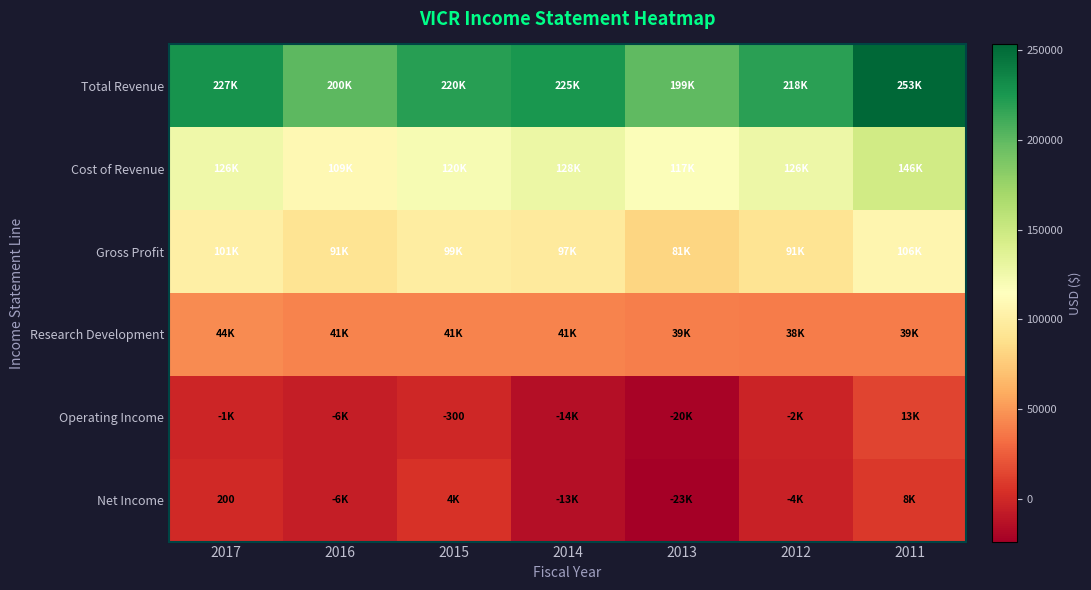

Count the number of categories in the chart.

7